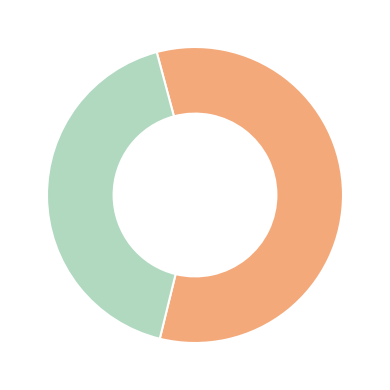

Is there any slice that represents more than half of the pie?

Yes